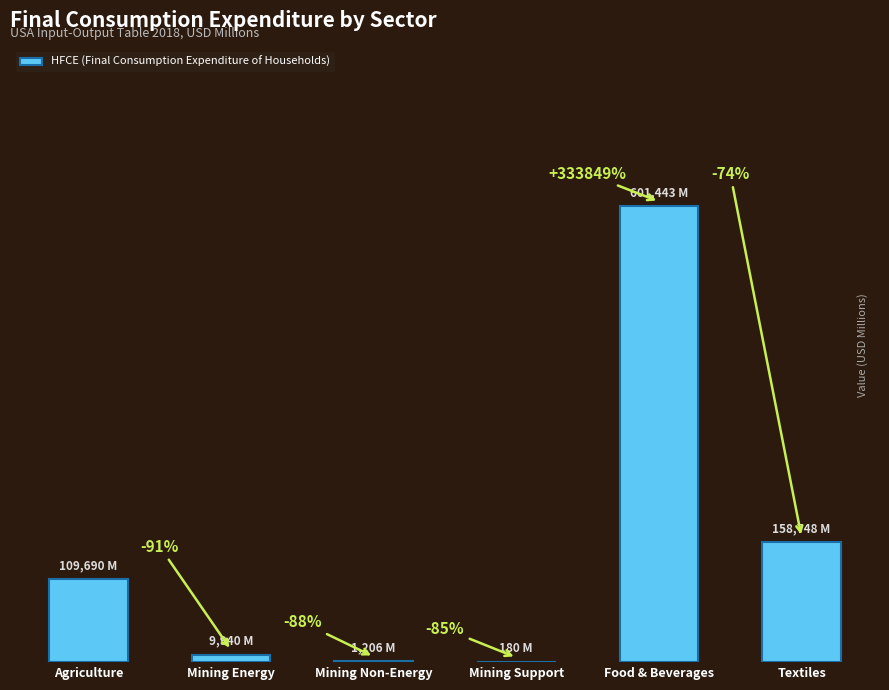

What is the label of the 6th bar from the left?

Textiles